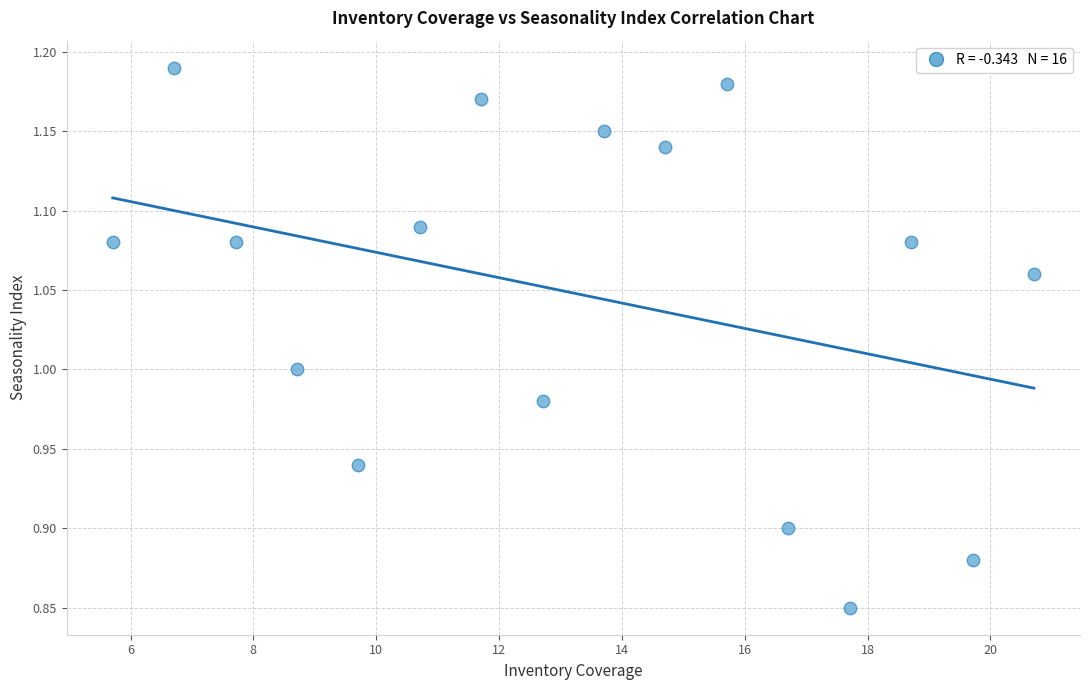

What is the range of Y values (max minus min)?

0.3